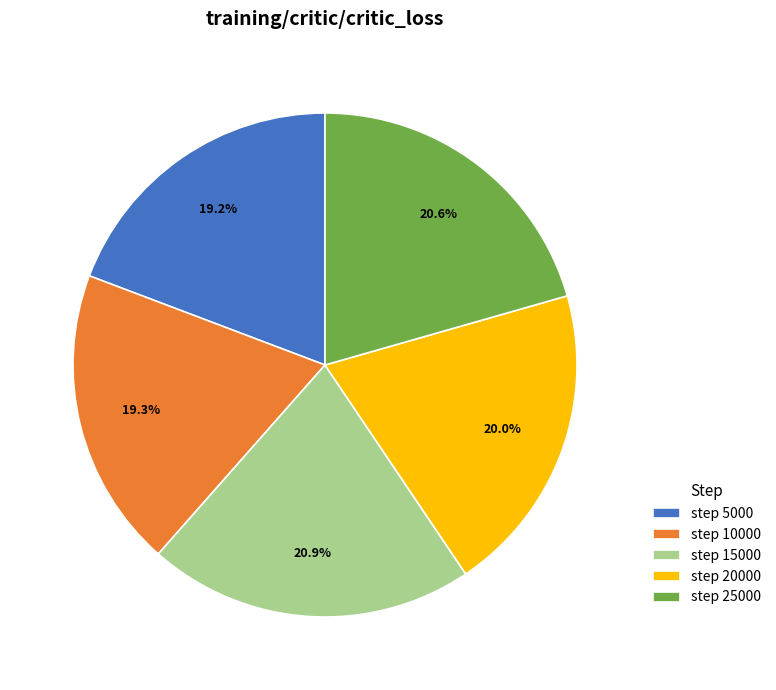

How many segments does this pie chart have?

5